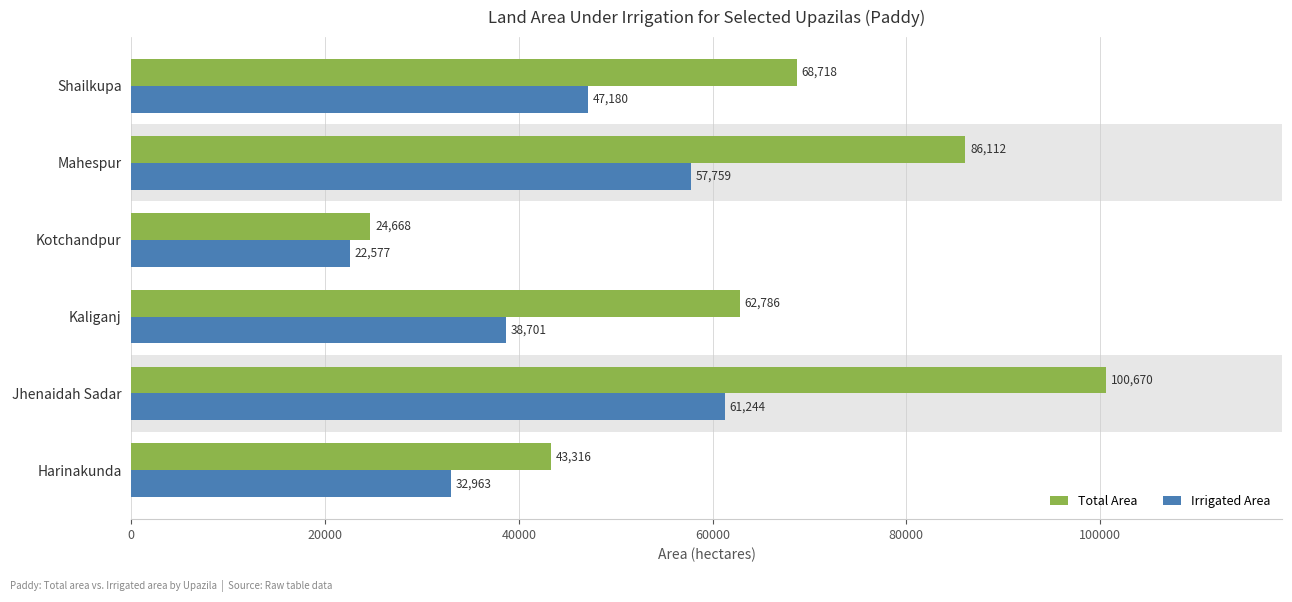

Rank the series by their average value, from highest to lowest.

Total Area, Irrigated Area